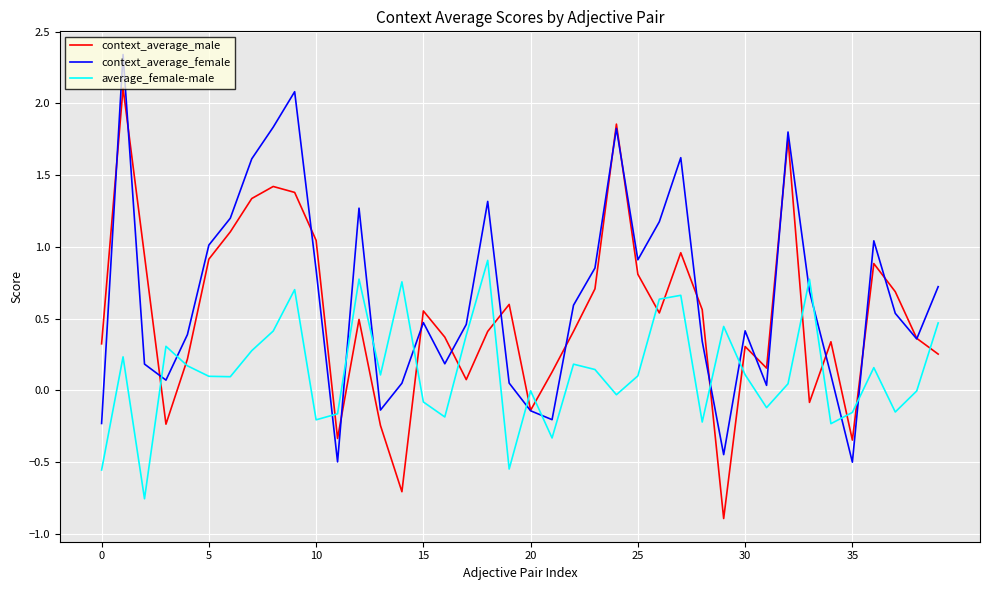

Which series has the widest spread of values?

context_average_male